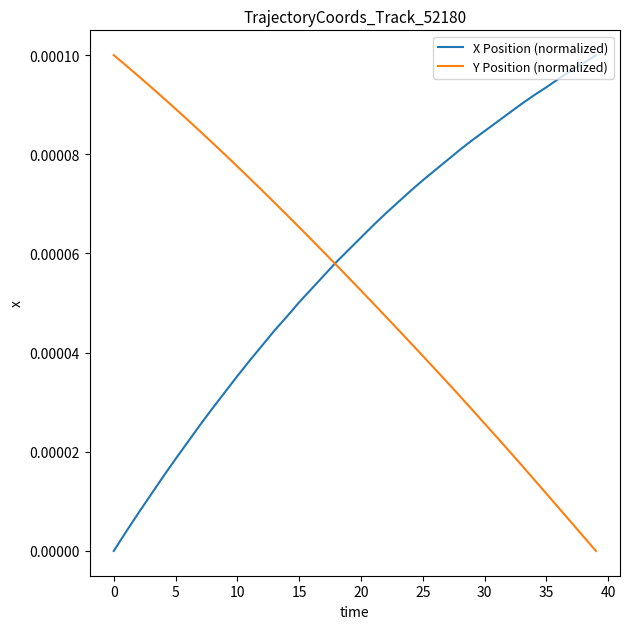

Rank the series by their average value, from highest to lowest.

X Position (normalized), Y Position (normalized)